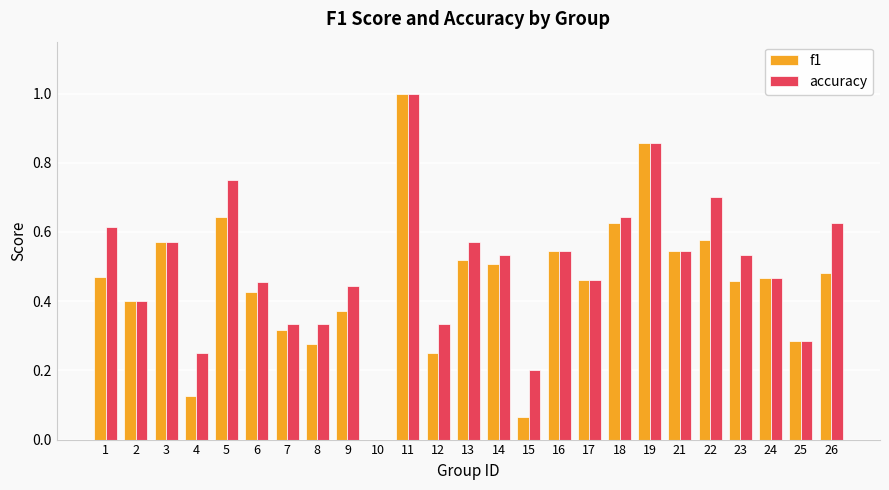

What is the sum of all accuracy values?

12.5